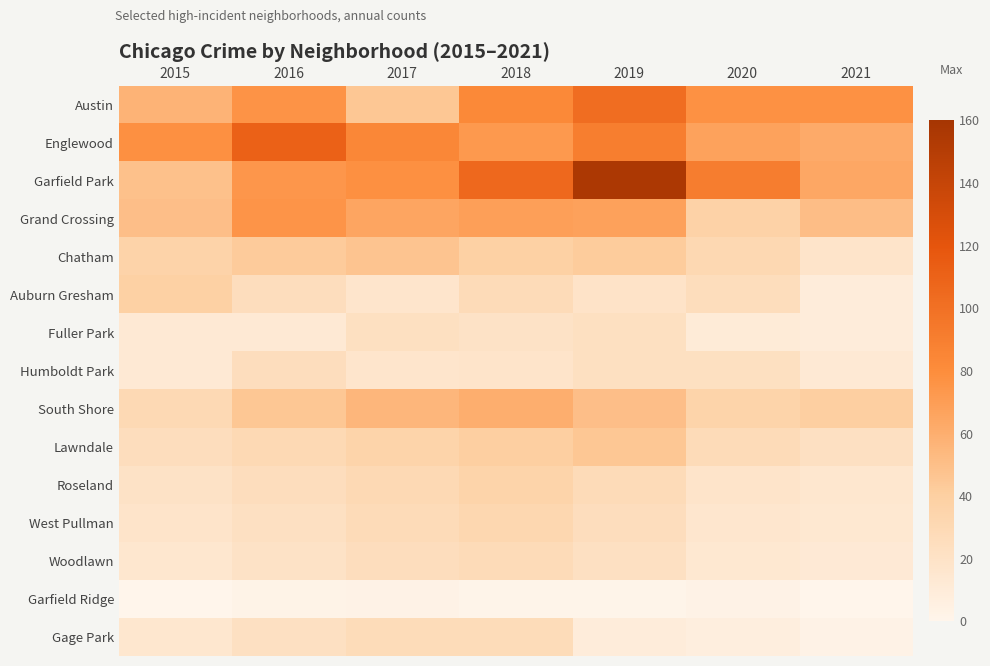

Which has a higher value, 2017 or 2016?

2016